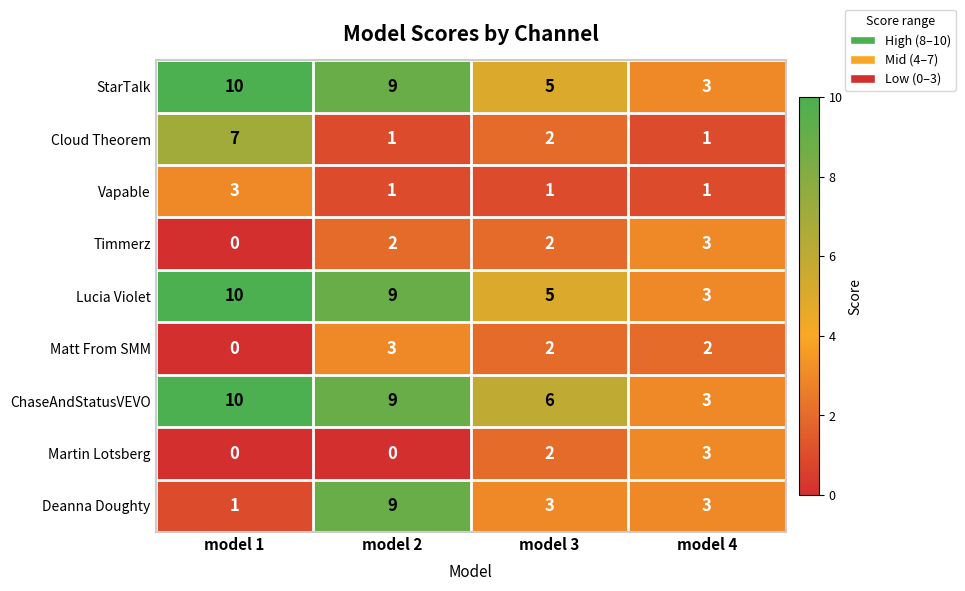

How many categories are shown in the chart?

4